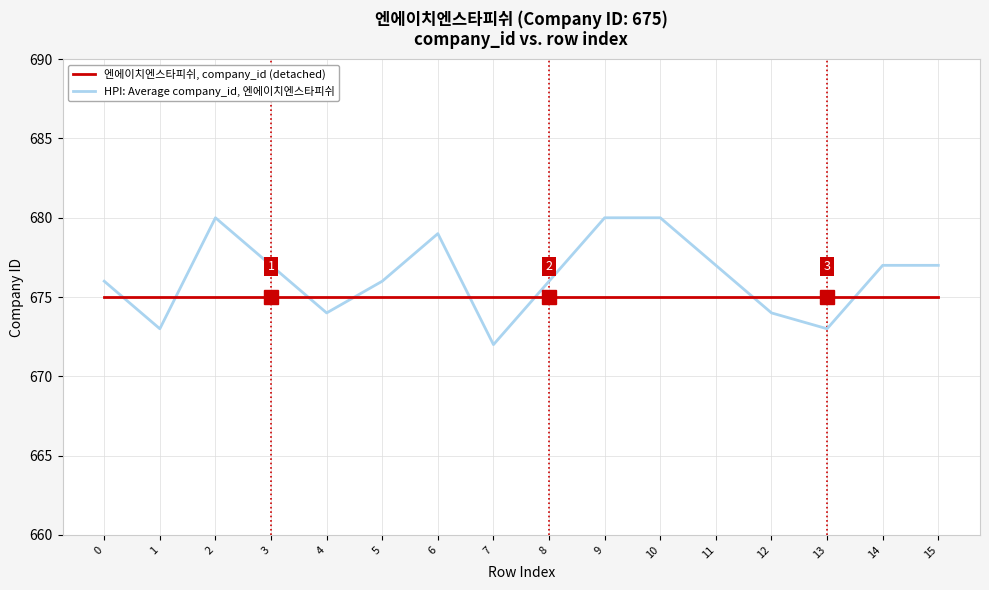

Reading right to left, extract all data points from this chart.

엔에이치엔스타피쉬, company_id (detached): 675	675	675	675	675	675	675	675	675	675	675	675	675	675	675	675
HPI: Average company_id, 엔에이치엔스타피쉬: 677	677	673	674	677	680	680	676	672	679	676	674	677	680	673	676